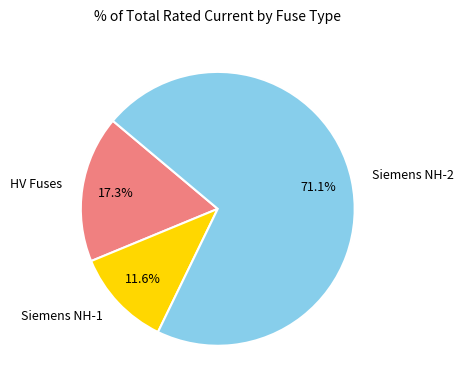

To the nearest percent, what is the difference between the largest and smallest slice percentages?

59%